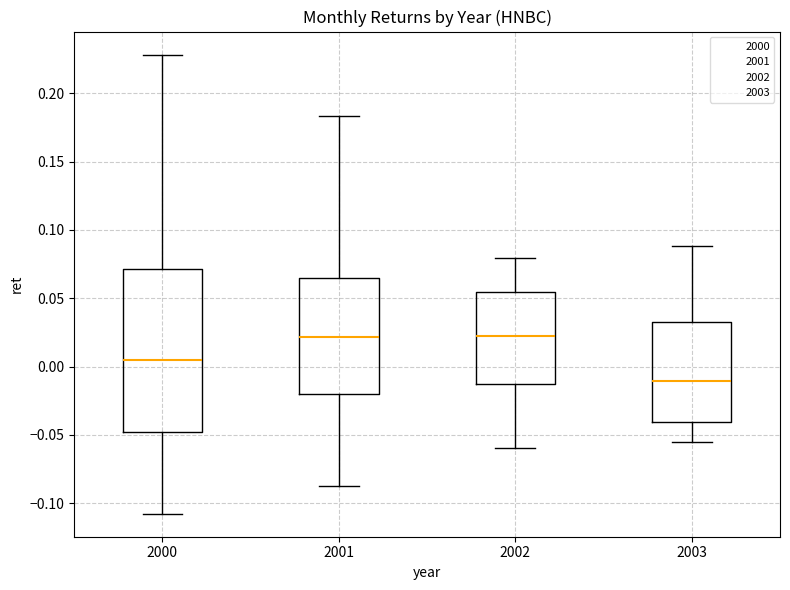

Comparing the boxes themselves (not the whiskers), which one is the tallest?

2000